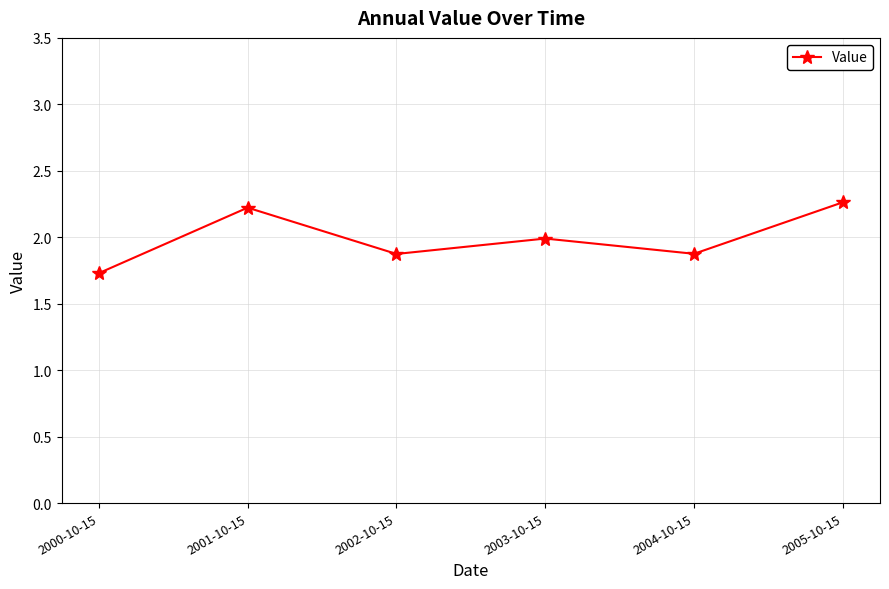

At which label is the value closest to 1?

2000-10-15